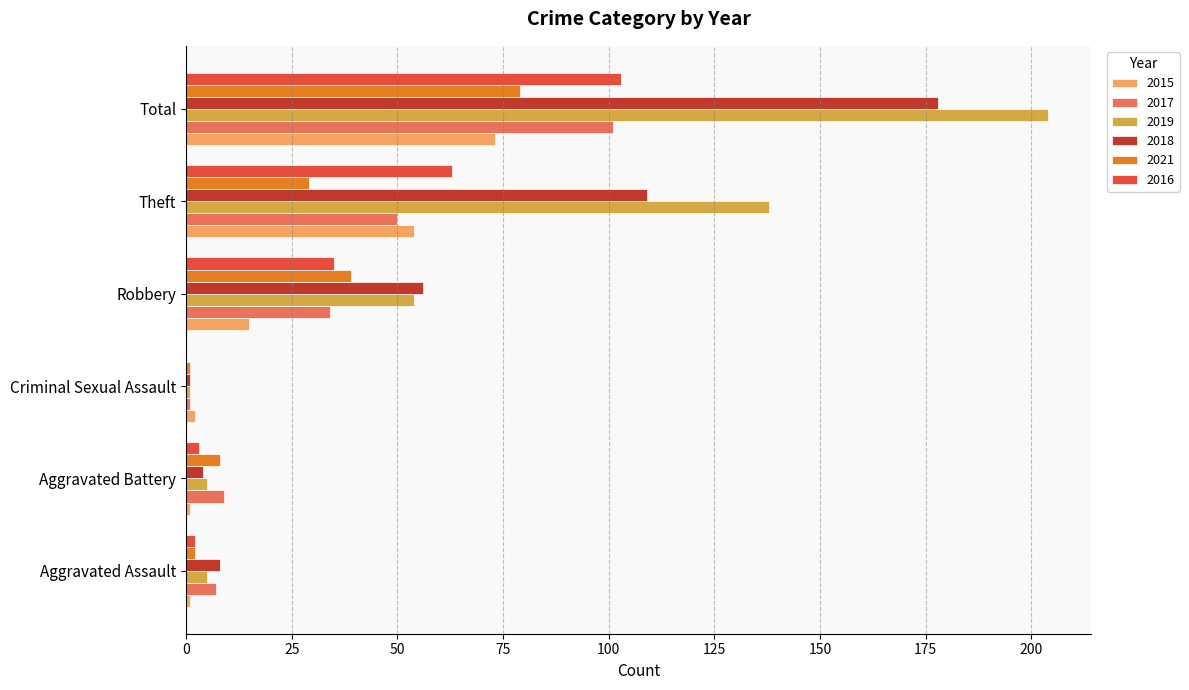

Is the value of 2017 at Aggravated Assault greater than the value of 2015 at Theft?

No